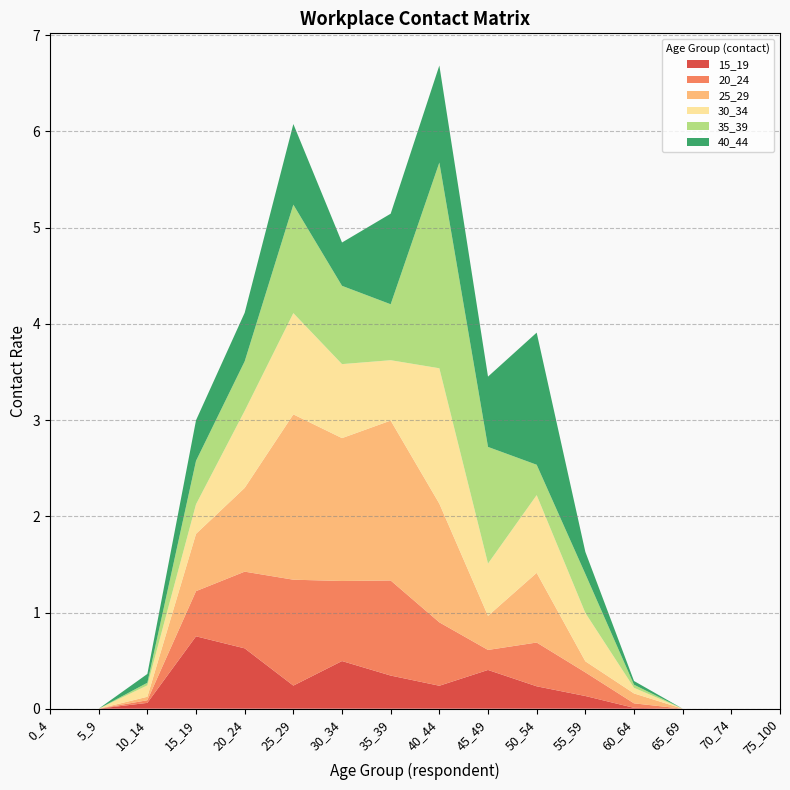

Reading left to right, list all the values displayed in this chart.

15_19: 0_4=0.0	5_9=0.0	10_14=0.1	15_19=0.8	20_24=0.6	25_29=0.2	30_34=0.5	35_39=0.3	40_44=0.2	45_49=0.4	50_54=0.2	55_59=0.1	60_64=0.0	65_69=0.0	70_74=0.0	75_100=0.0
20_24: 0_4=0.0	5_9=0.0	10_14=0.0	15_19=0.5	20_24=0.8	25_29=1.1	30_34=0.8	35_39=1.0	40_44=0.7	45_49=0.2	50_54=0.5	55_59=0.2	60_64=0.0	65_69=0.0	70_74=0.0	75_100=0.0
25_29: 0_4=0.0	5_9=0.0	10_14=0.0	15_19=0.6	20_24=0.9	25_29=1.7	30_34=1.5	35_39=1.7	40_44=1.2	45_49=0.4	50_54=0.7	55_59=0.1	60_64=0.1	65_69=0.0	70_74=0.0	75_100=0.0
30_34: 0_4=0.0	5_9=0.0	10_14=0.1	15_19=0.3	20_24=0.8	25_29=1.1	30_34=0.8	35_39=0.6	40_44=1.4	45_49=0.5	50_54=0.8	55_59=0.5	60_64=0.1	65_69=0.0	70_74=0.0	75_100=0.0
35_39: 0_4=0.0	5_9=0.0	10_14=0.0	15_19=0.5	20_24=0.5	25_29=1.1	30_34=0.8	35_39=0.6	40_44=2.1	45_49=1.2	50_54=0.3	55_59=0.4	60_64=0.0	65_69=0.0	70_74=0.0	75_100=0.0
40_44: 0_4=0.0	5_9=0.0	10_14=0.1	15_19=0.4	20_24=0.5	25_29=0.8	30_34=0.5	35_39=0.9	40_44=1.0	45_49=0.7	50_54=1.4	55_59=0.2	60_64=0.0	65_69=0.0	70_74=0.0	75_100=0.0